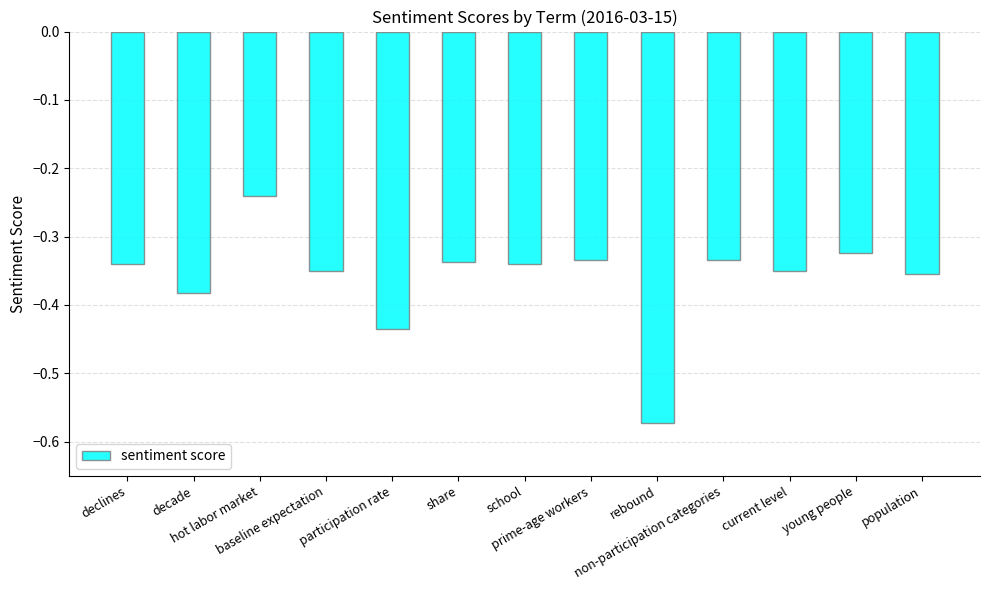

Which label corresponds to the largest value in the chart?

hot labor market